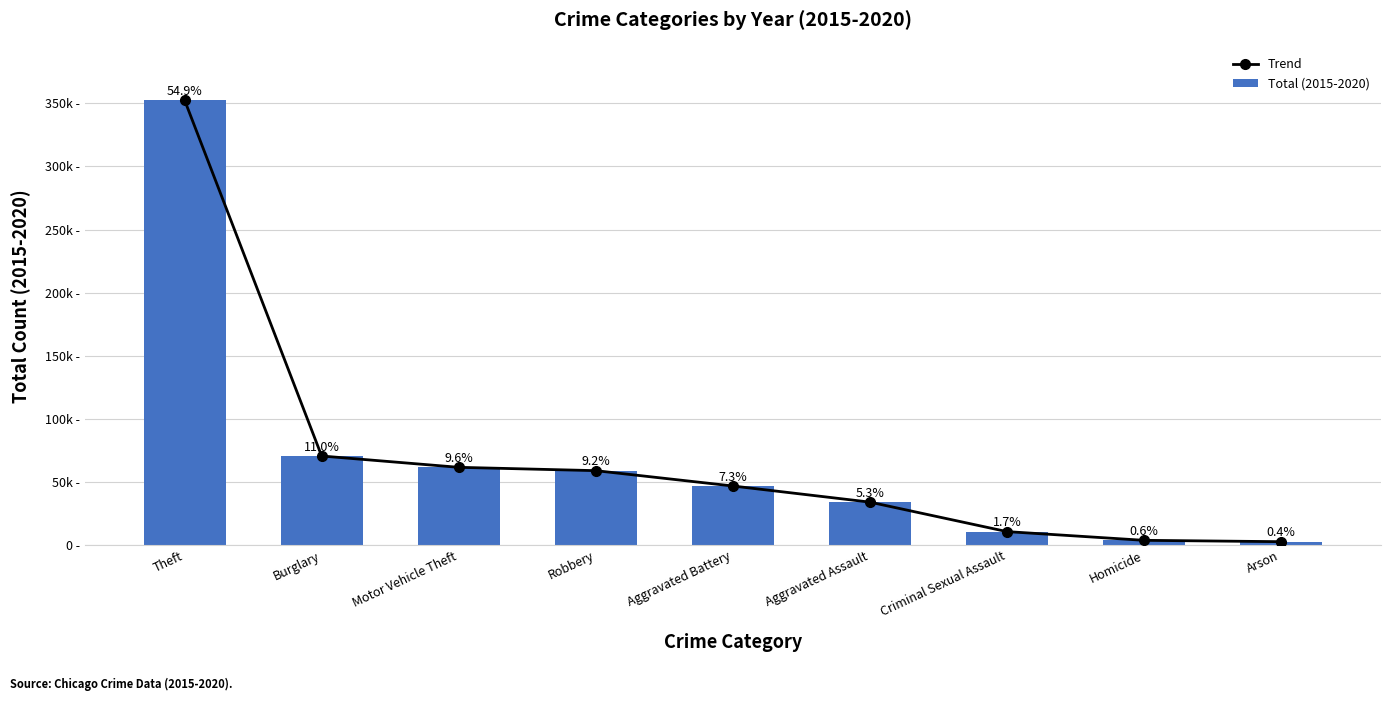

Reading right to left, extract all data points from this chart.

Trend: 2745	3828	10731	34089	46858	59006	61648	70616	352429
Total (2015-2020): 2745	3828	10731	34089	46858	59006	61648	70616	352429